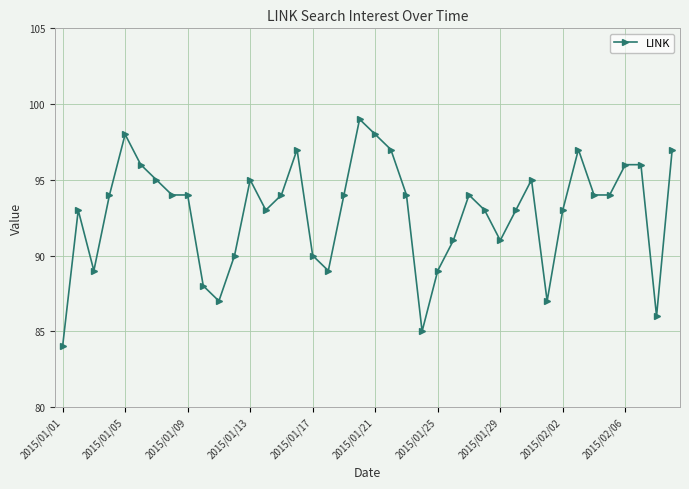

What is the maximum value shown in the chart?

99